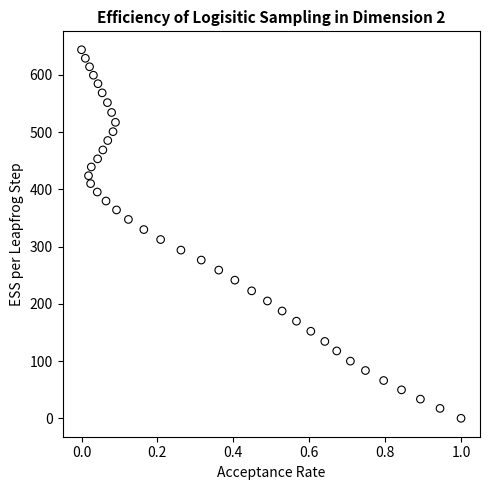

What is the range of Y values (max minus min)?

644.0